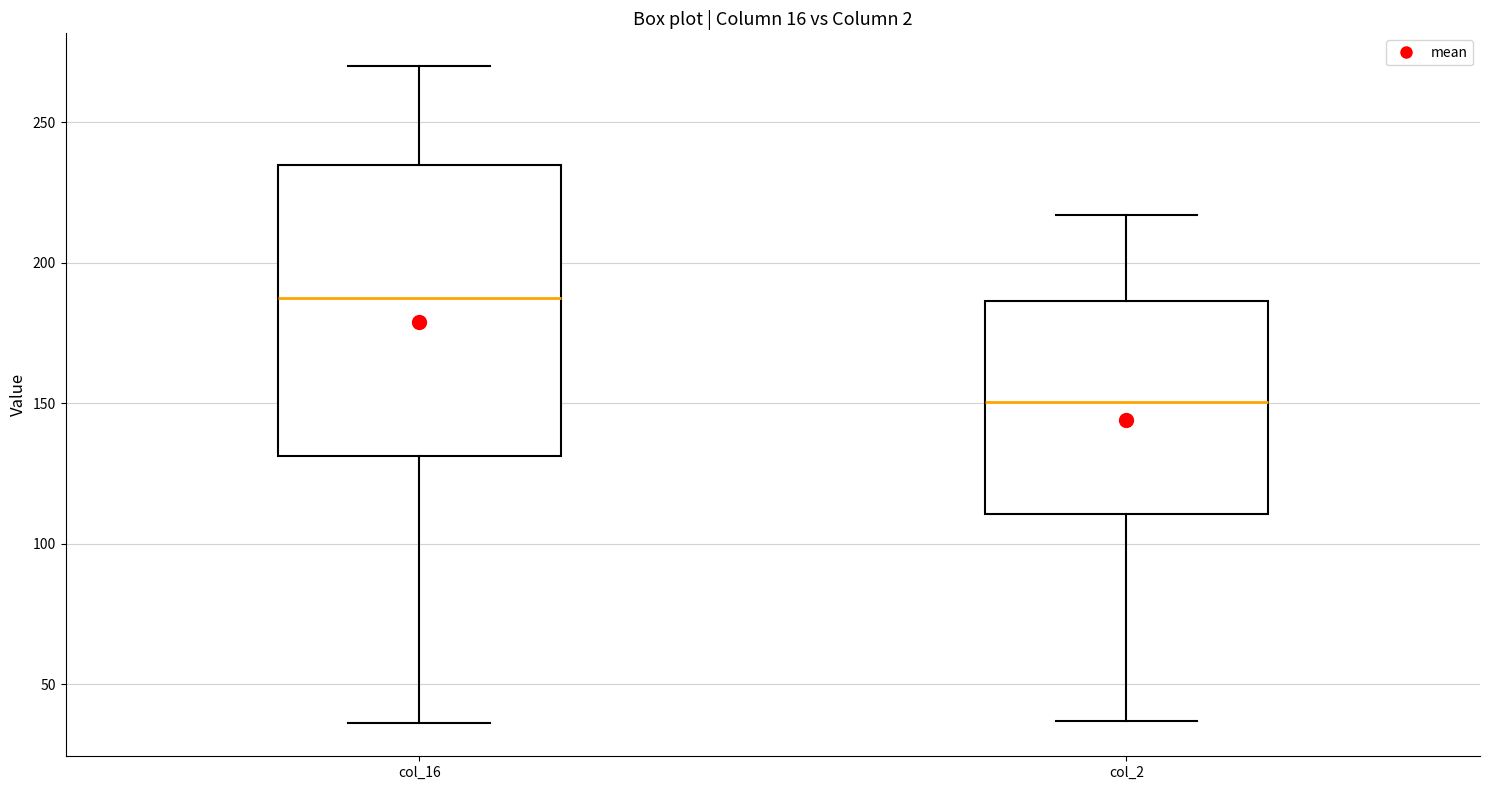

Which box is the tallest, from its lower edge to its upper edge?

col_16